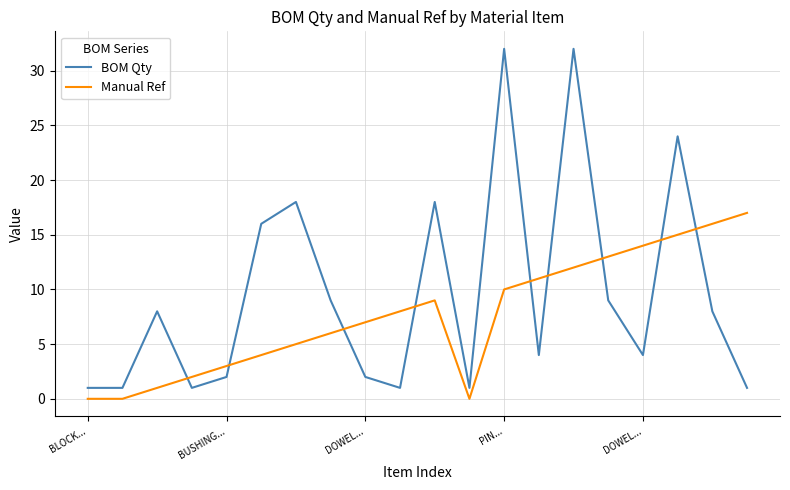

Which series has the largest total across all categories?

BOM Qty